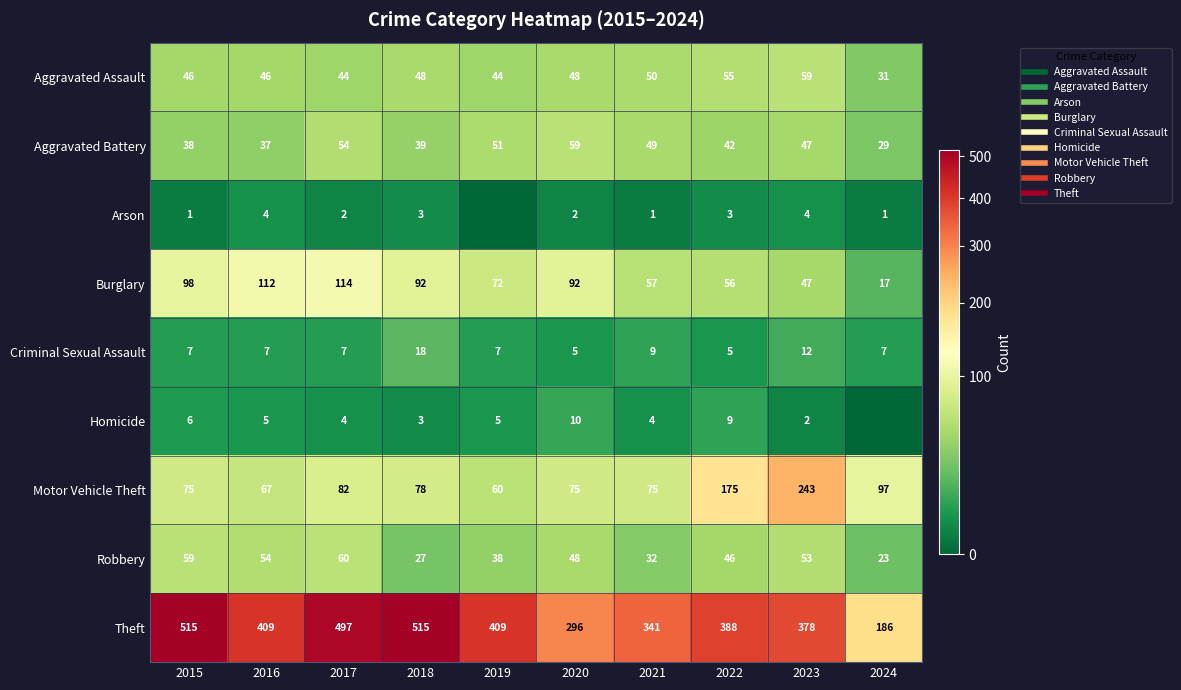

Which category has the highest value in the Arson series?

2016